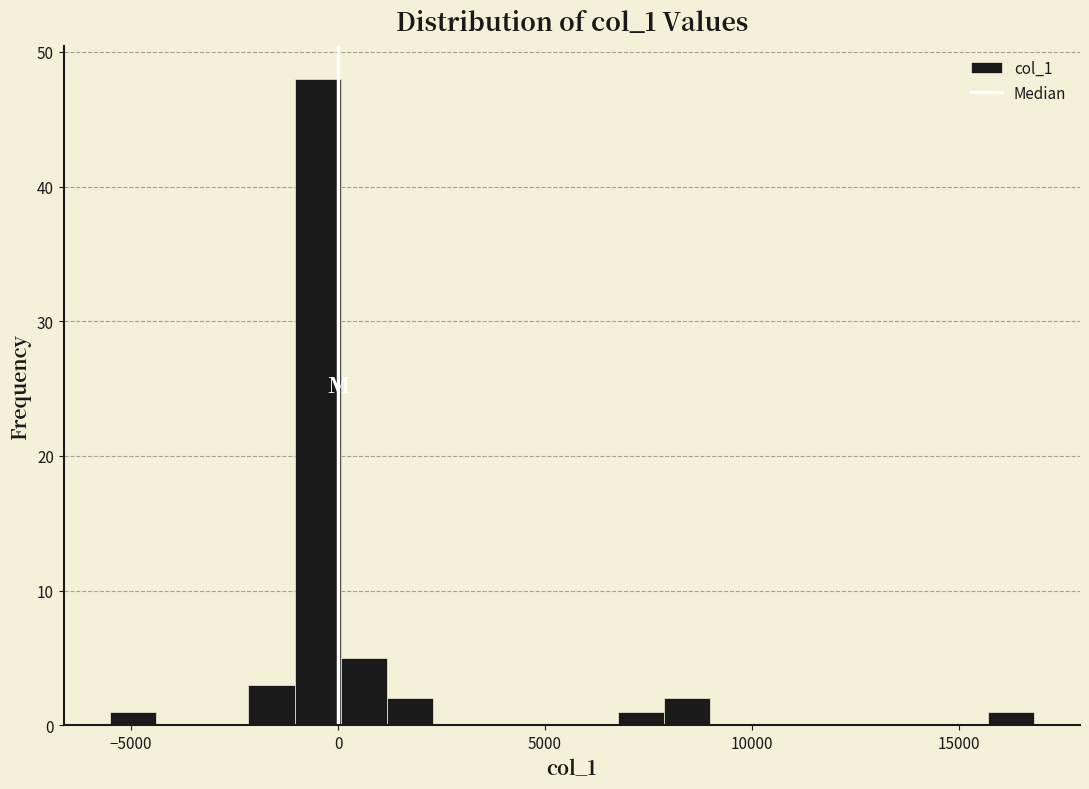

Around what value on the x-axis is the tallest bar? Give the approximate position of its centre, as read against the axis.

-500